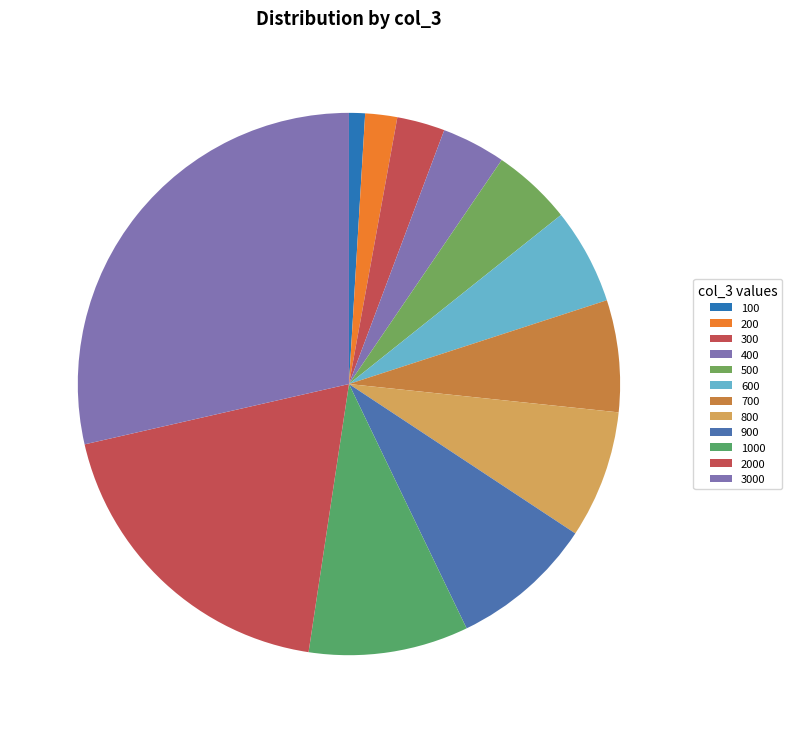

How many segments does this pie chart have?

12